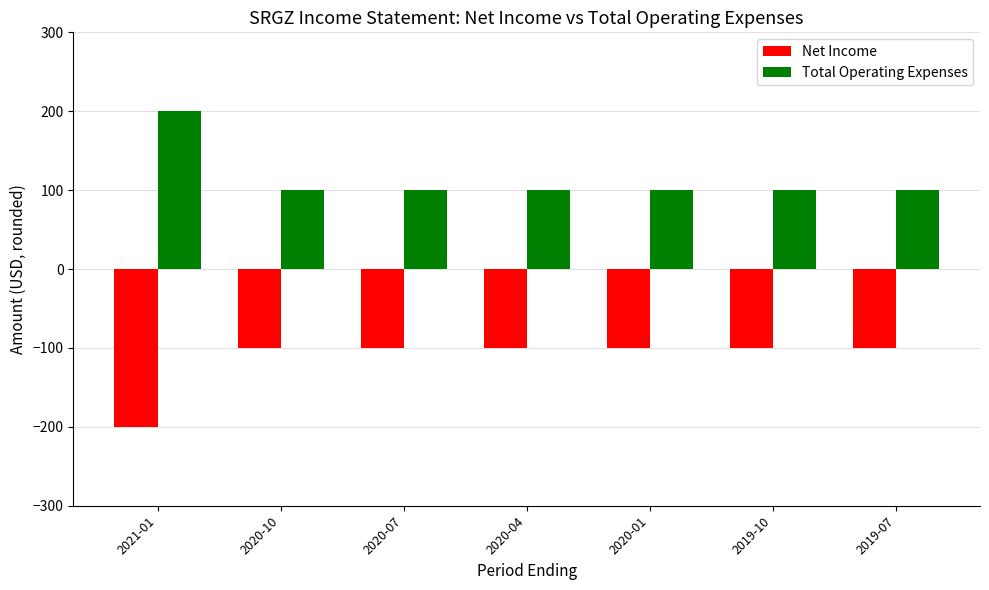

What is the value of the Total Operating Expenses bar at the 3rd from the left?

100